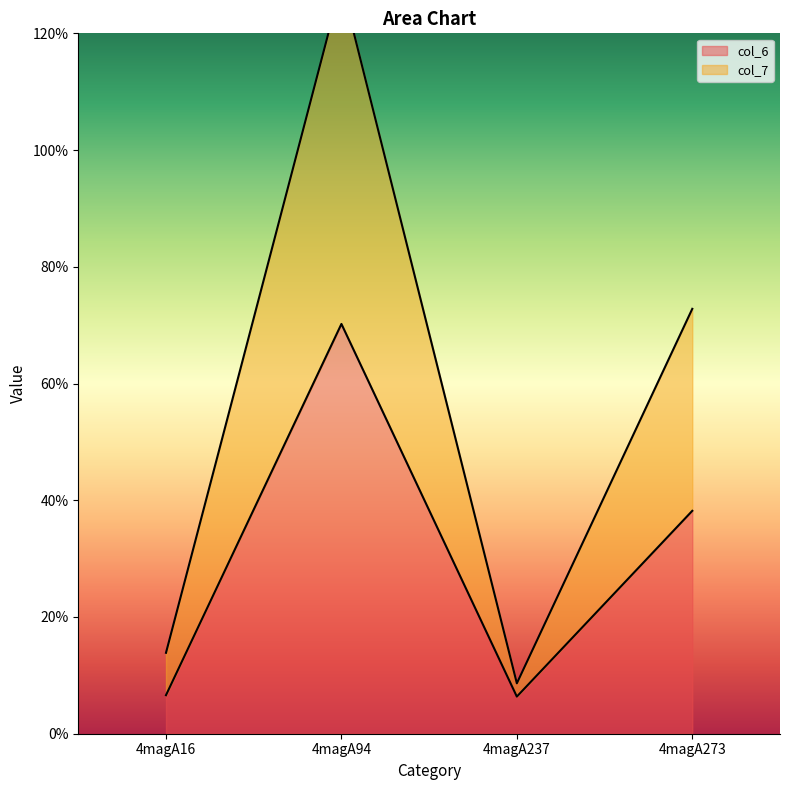

True or false: col_7 and col_6 cross at least once.

False